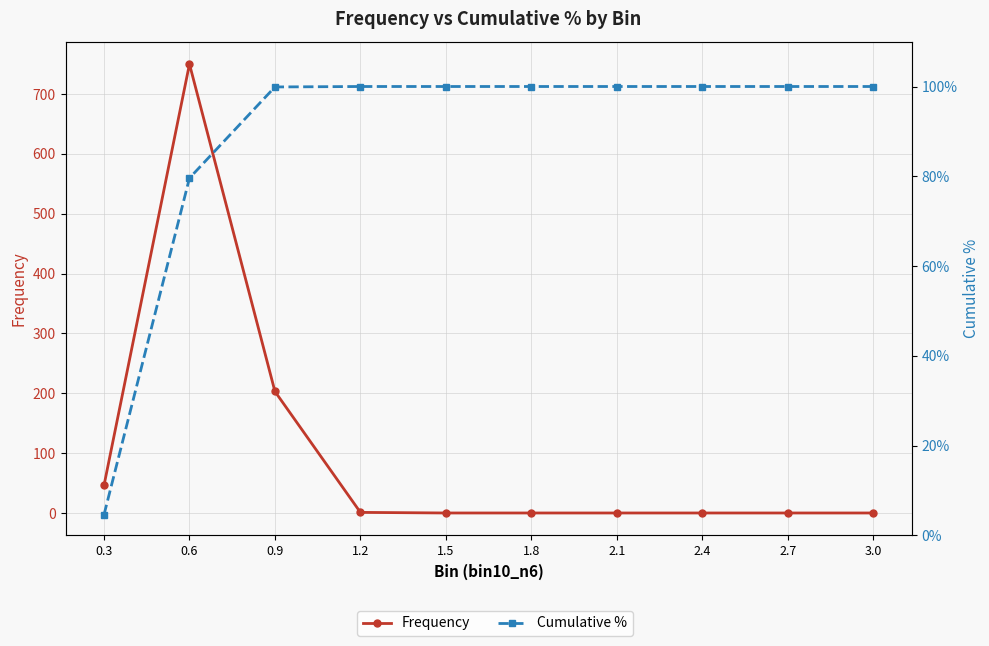

What is the difference between the second highest and minimum values in the Cumulative % series?

95.4